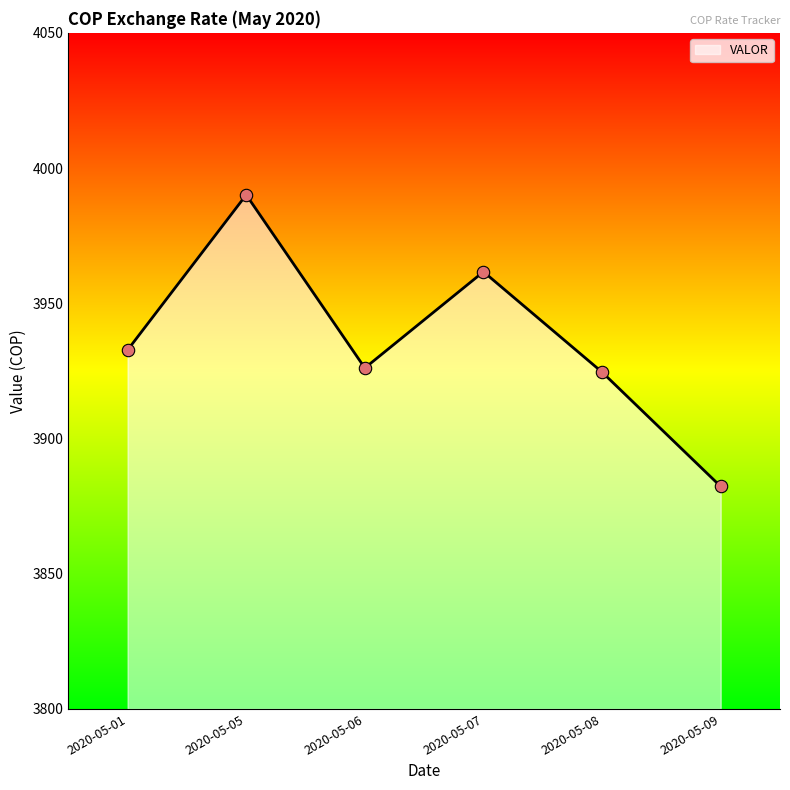

What is the change in value from 2020-05-01 to 2020-05-05?

+57.4